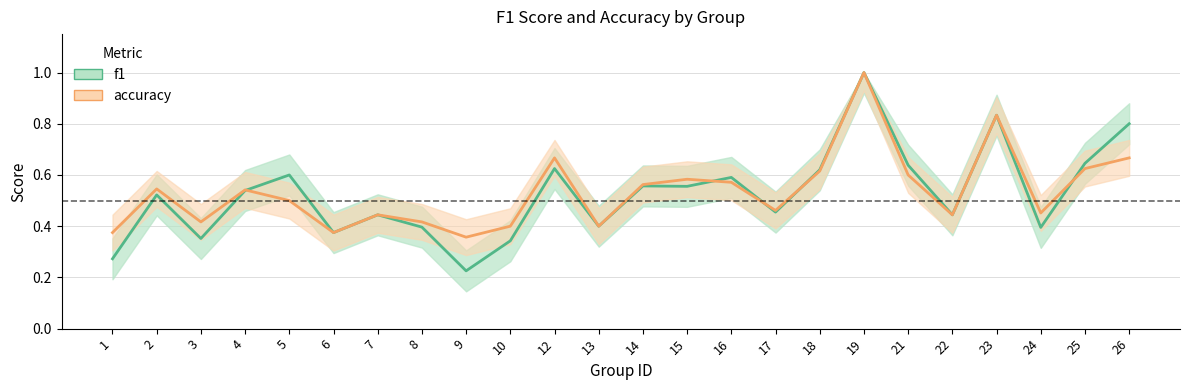

Is it true that accuracy equals 0.3 at 17?

False